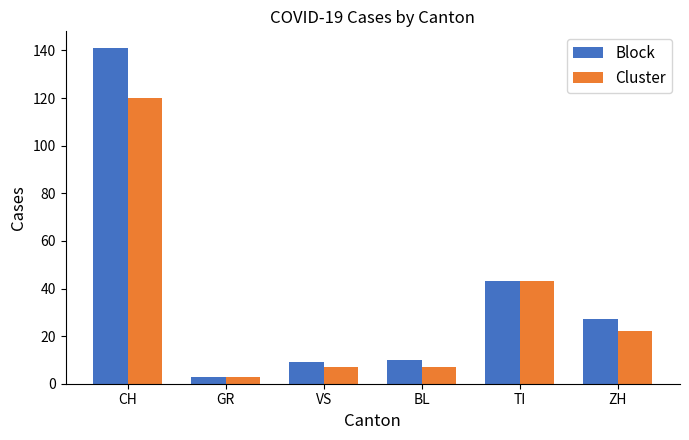

Between BL and TI, which series saw the biggest shift?

Cluster